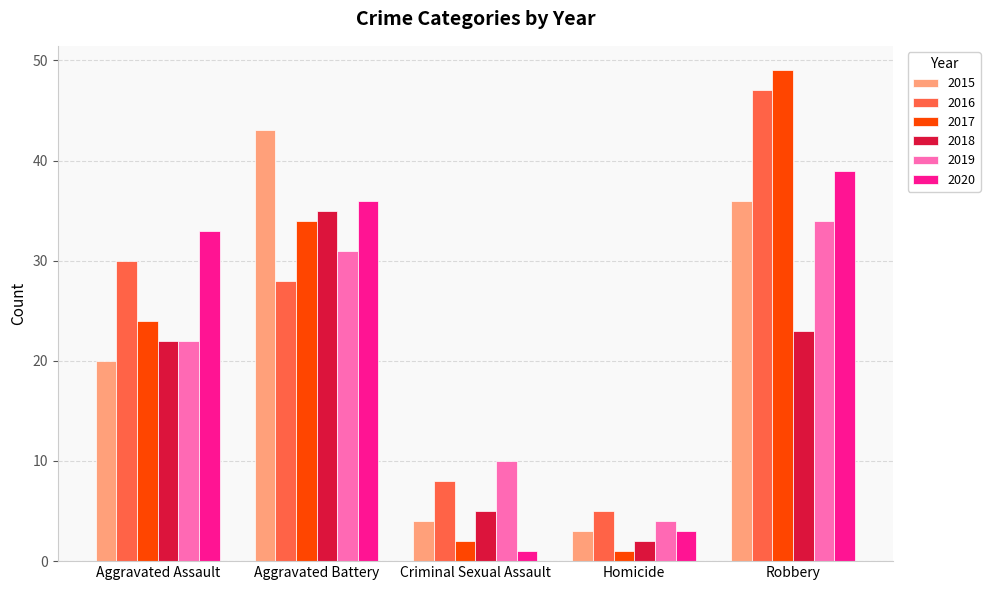

At which label is 2018 closest to 18?

Aggravated Assault